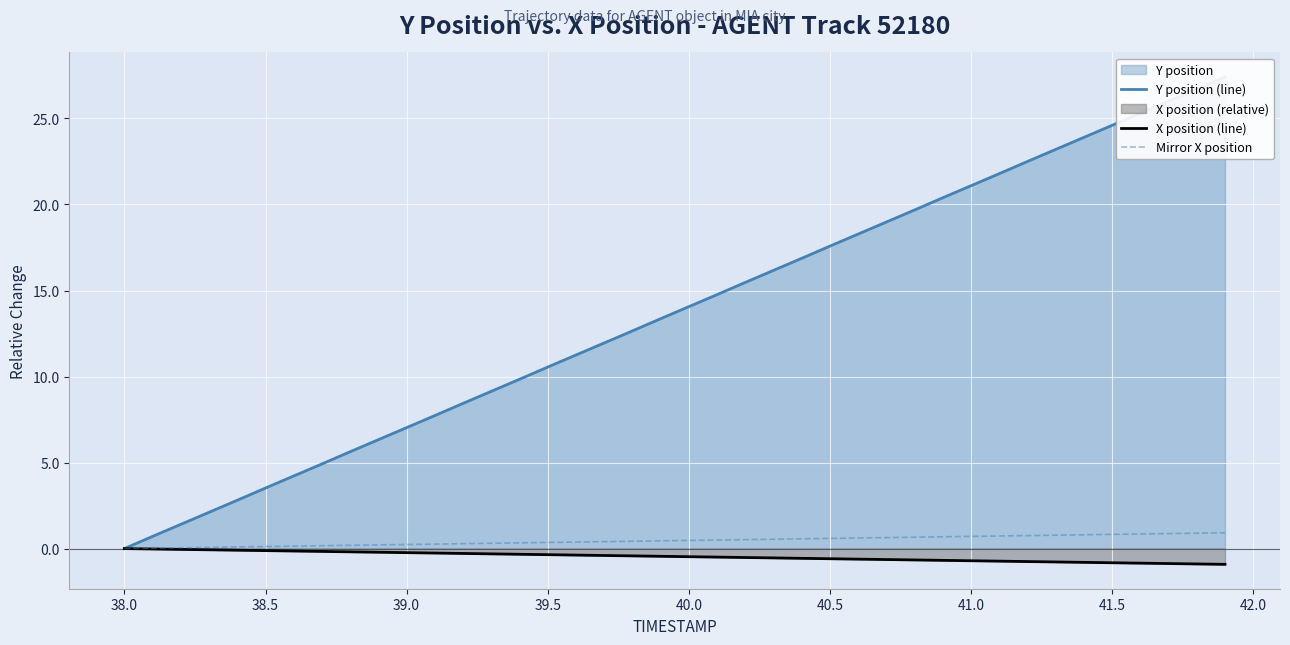

How many values in the Y position (line) series exceed 14?

20